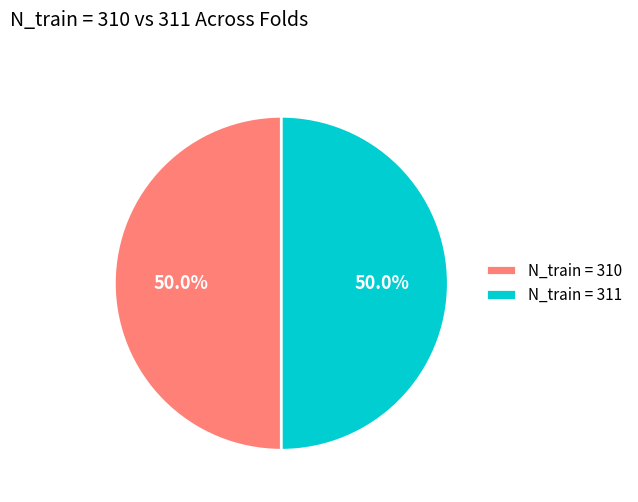

Count the number of slices in the pie.

2